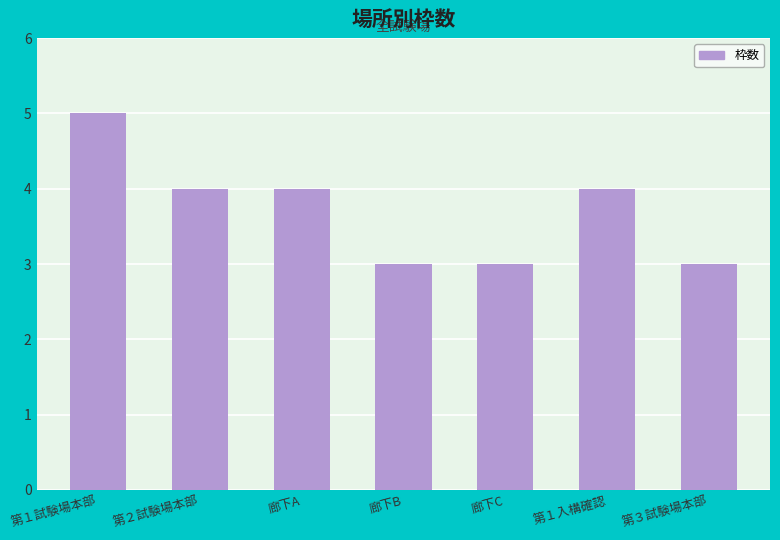

What position from the left is 廊下A?

3